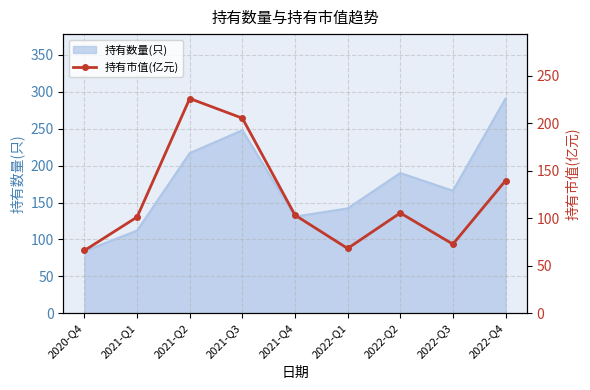

At which label does 持有数量(只) reach its peak?

2022-Q4